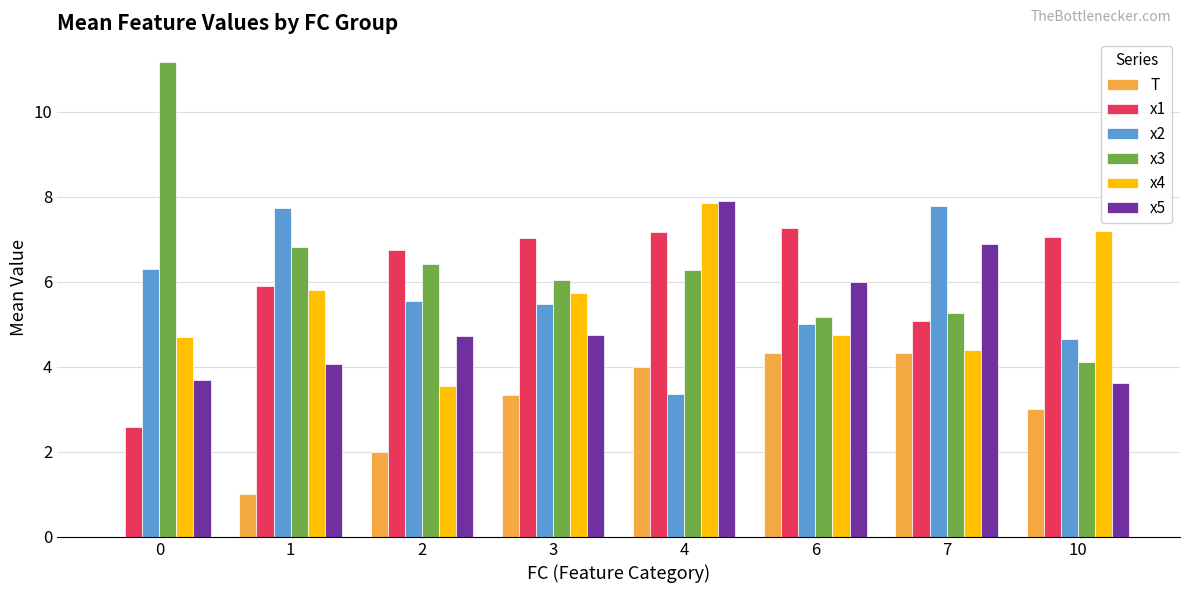

Which series has the largest total across all categories?

x3